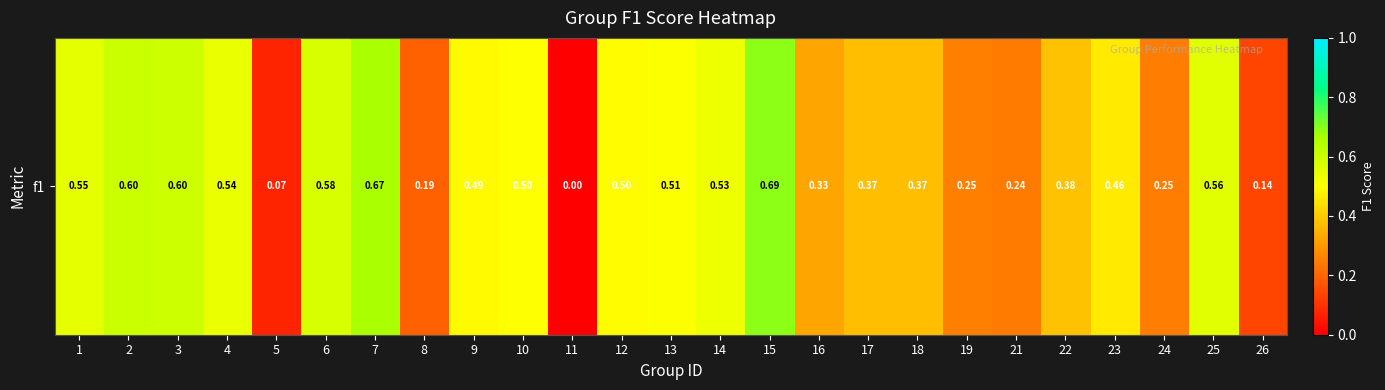

What is the change in value from 3 to 19?

-0.3